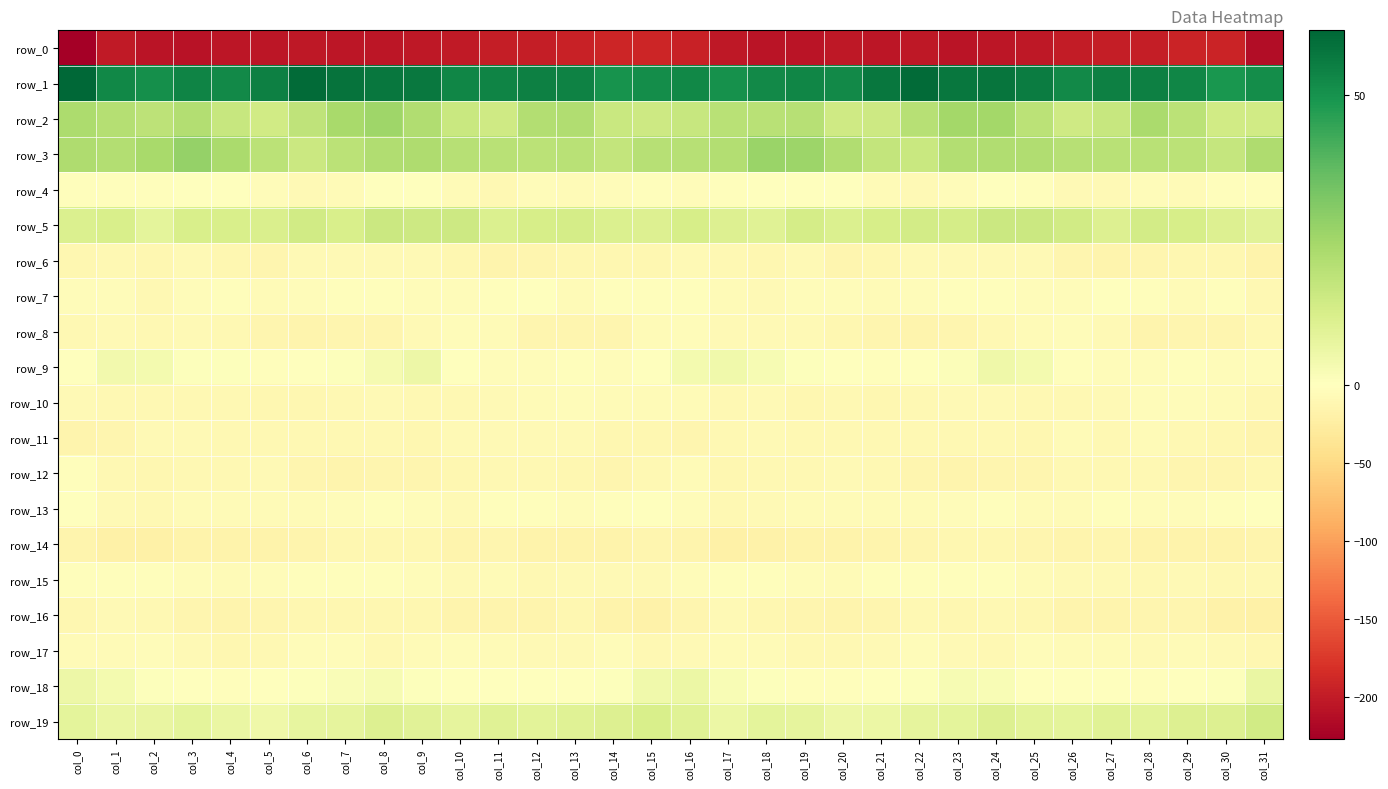

Is it true that row_3 equals 4.1 at col_15?

False